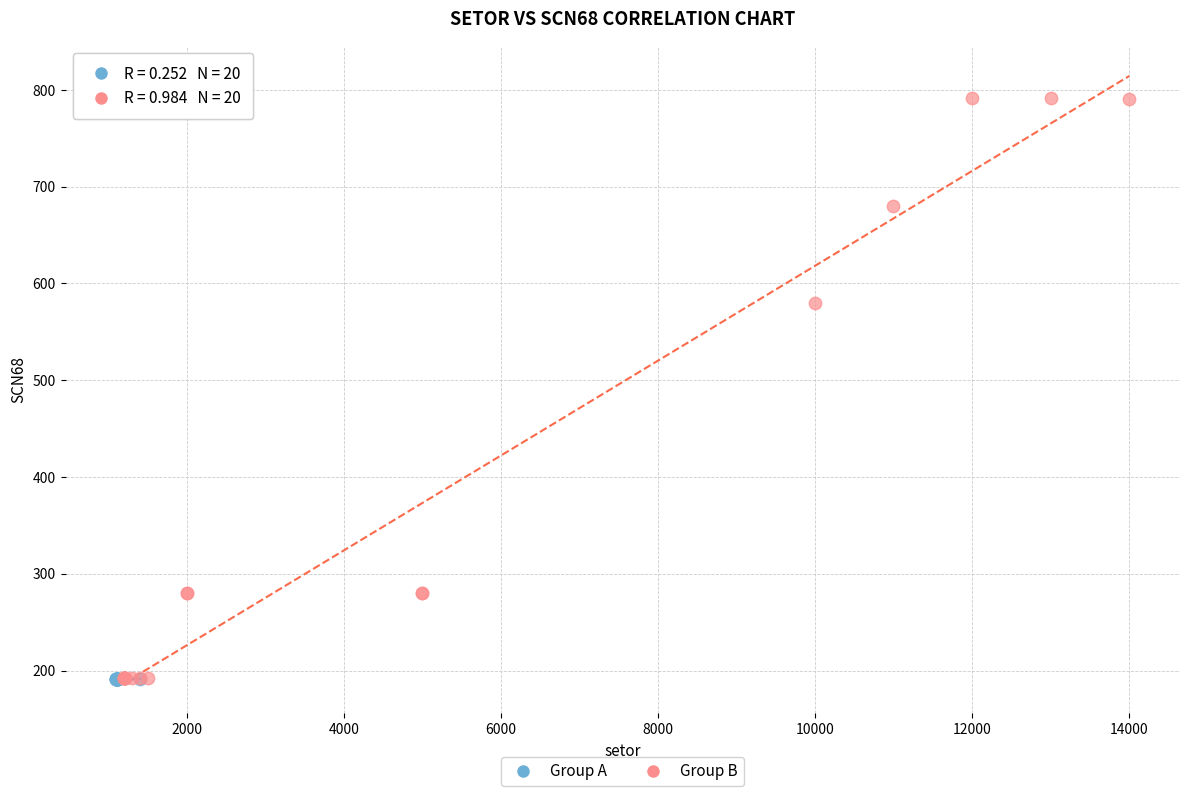

What are all the series names shown in the legend?

Group A, Group B